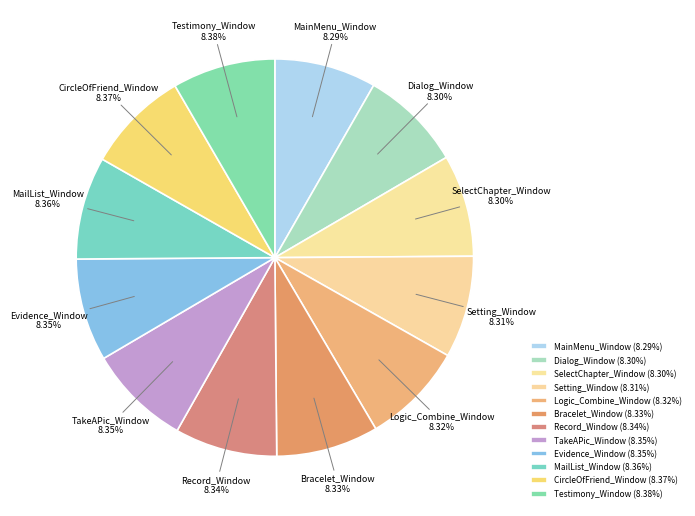

True or false: TakeAPic_Window accounts for 17% of the total.

False